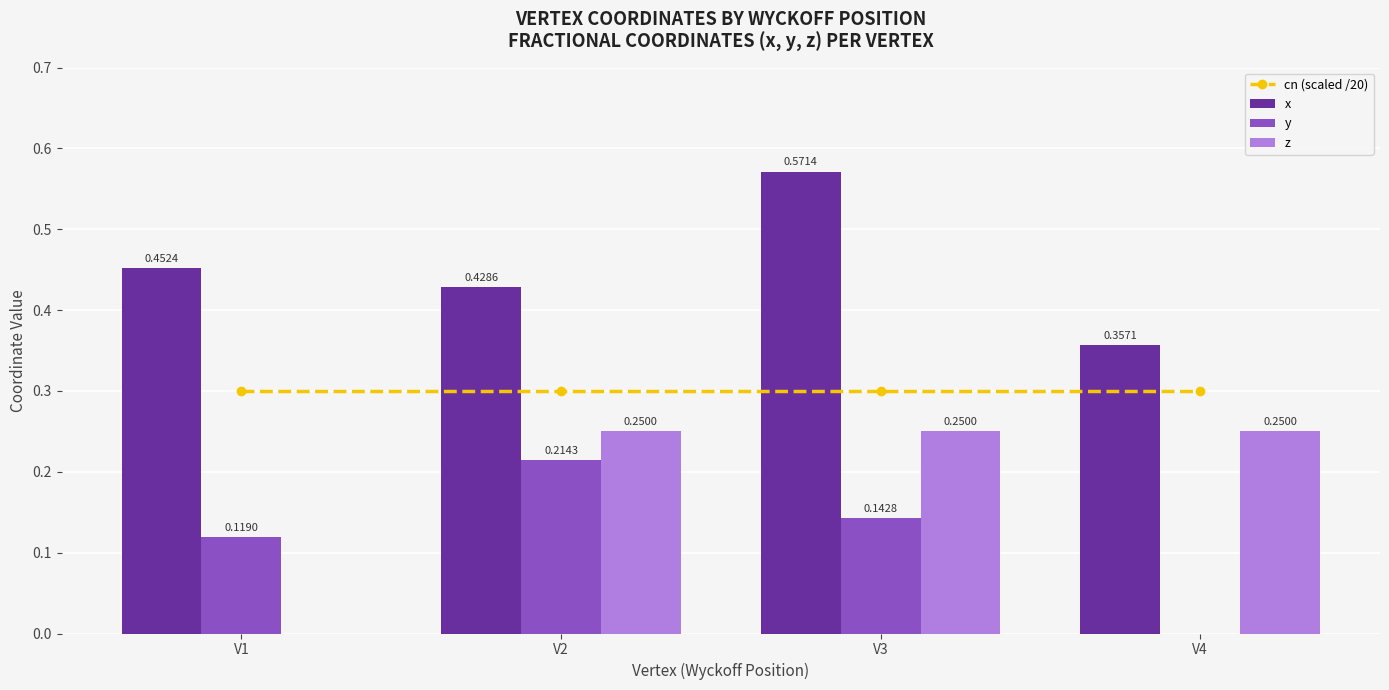

What is the difference between the highest and lowest values at V4?

0.4